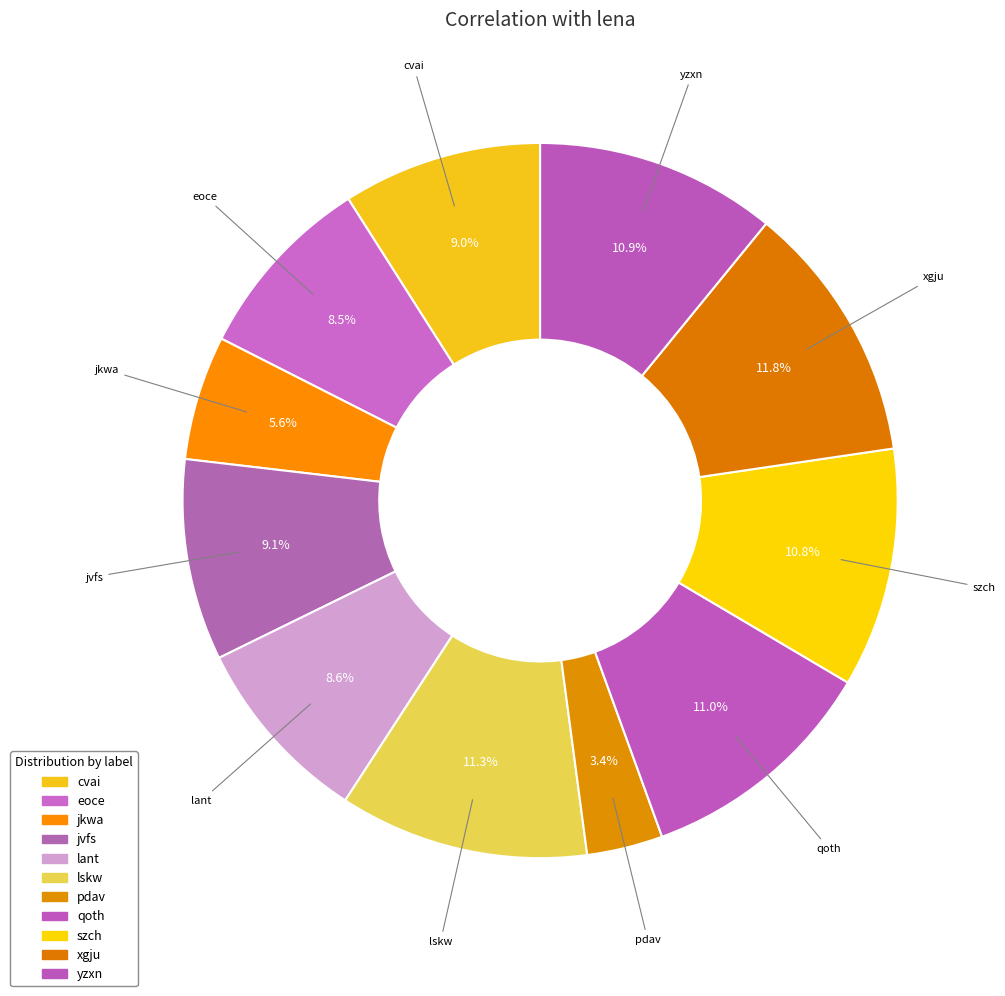

To the nearest percent, what is the difference between the lant and lskw slice percentages?

3%